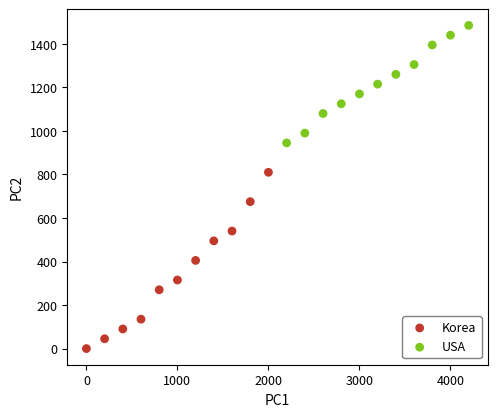

Which series contains the lowest Y value?

Korea